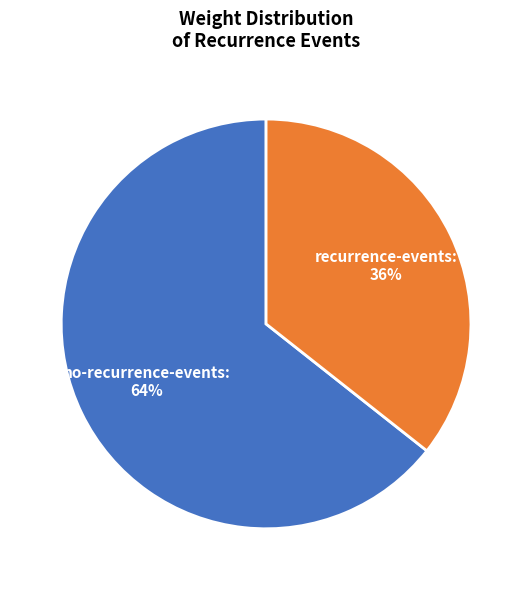

Is there any slice that represents more than half of the pie?

Yes